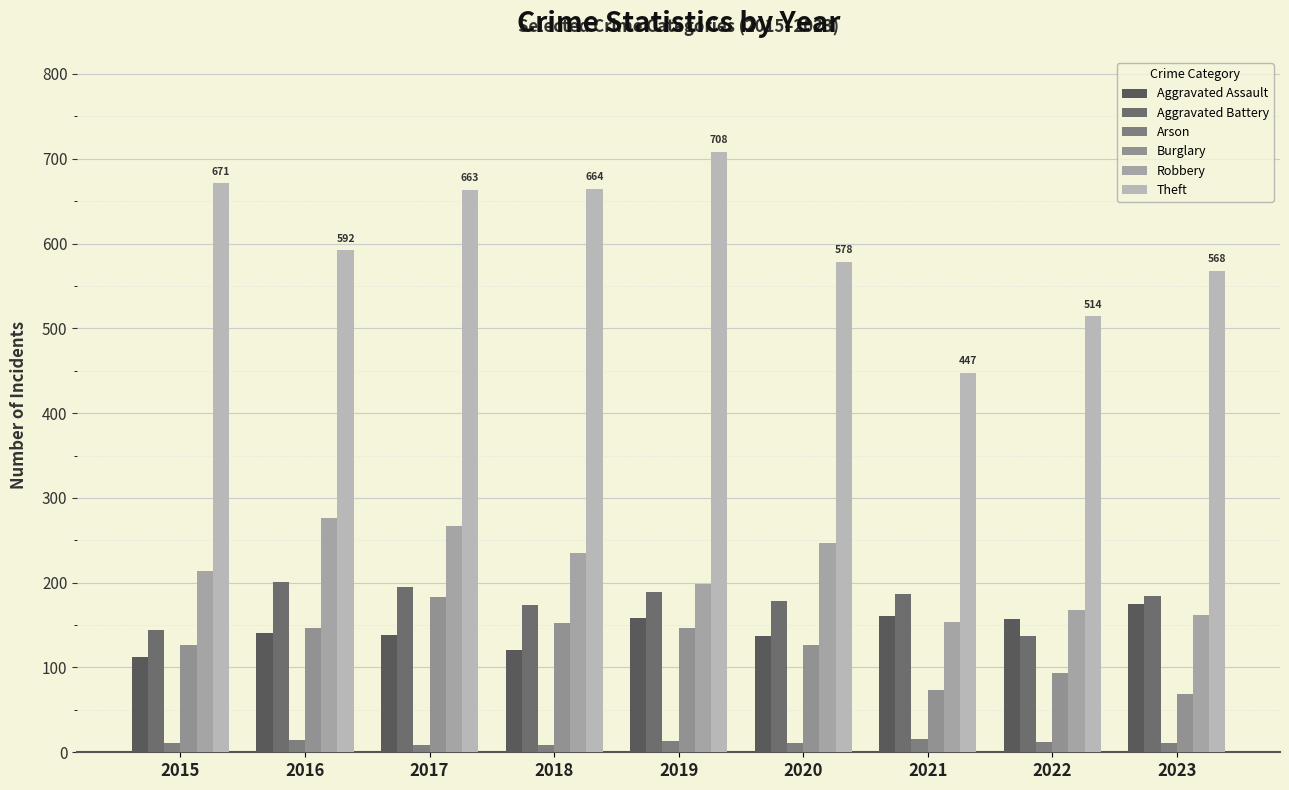

What is the total value across all series at 2016?

1371